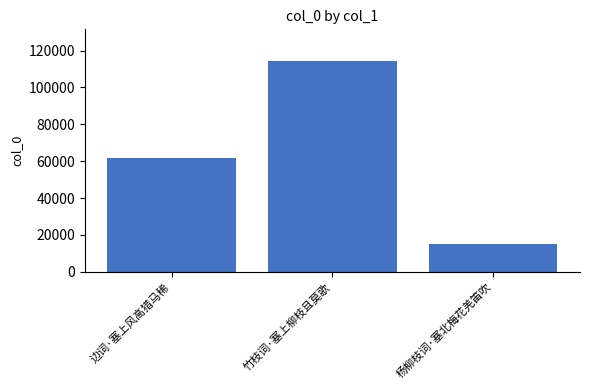

The chart shows a value of 14348 at 边词·塞上风高猎马稀. True or false?

False